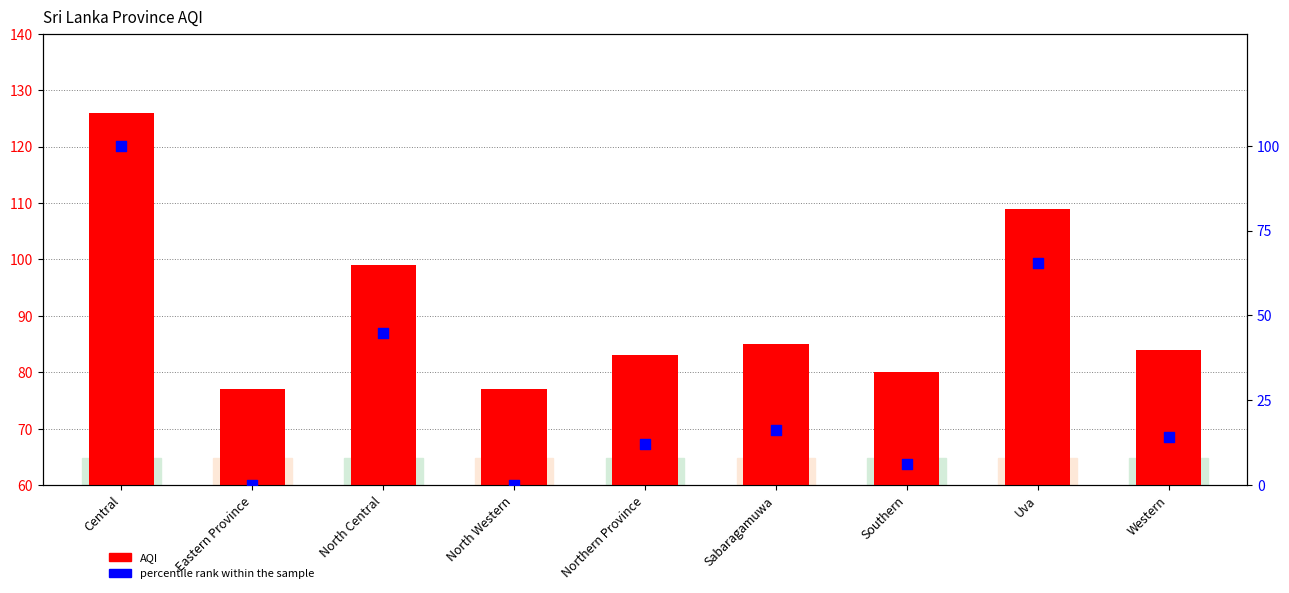

At how many categories does at least one series exceed 35?

9